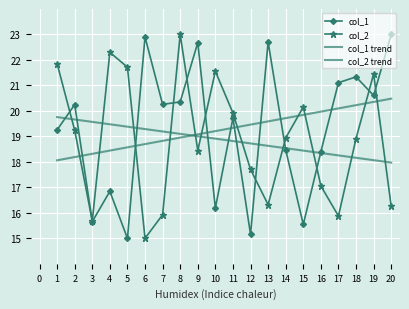

Count the number of categories in the chart.

20